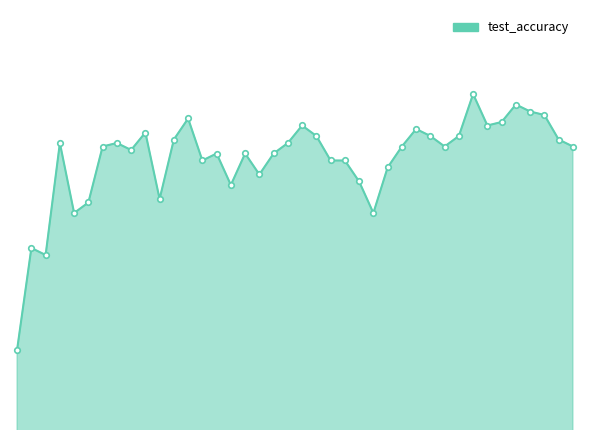

What is the minimum value shown in the chart?

0.7